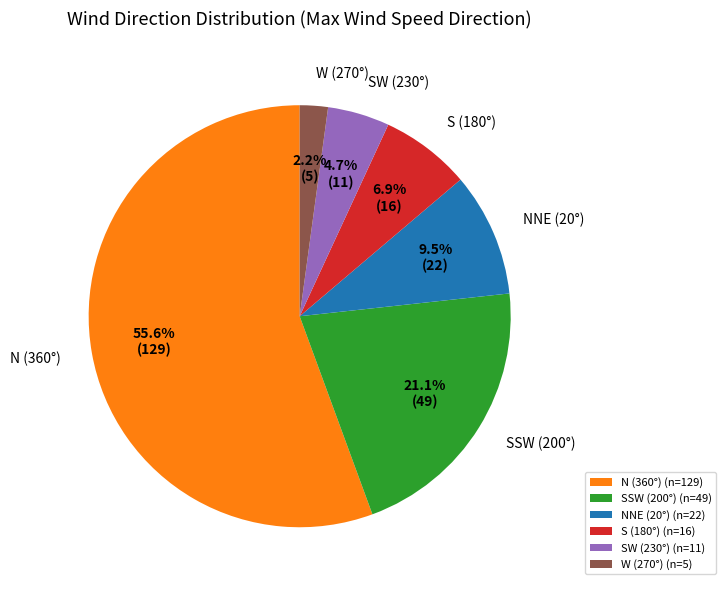

Does W (270°) account for over 50% of the chart?

No